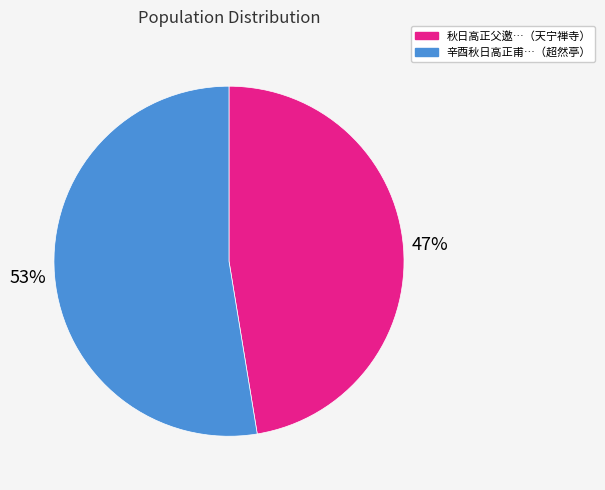

Is there any slice that represents more than half of the pie?

Yes